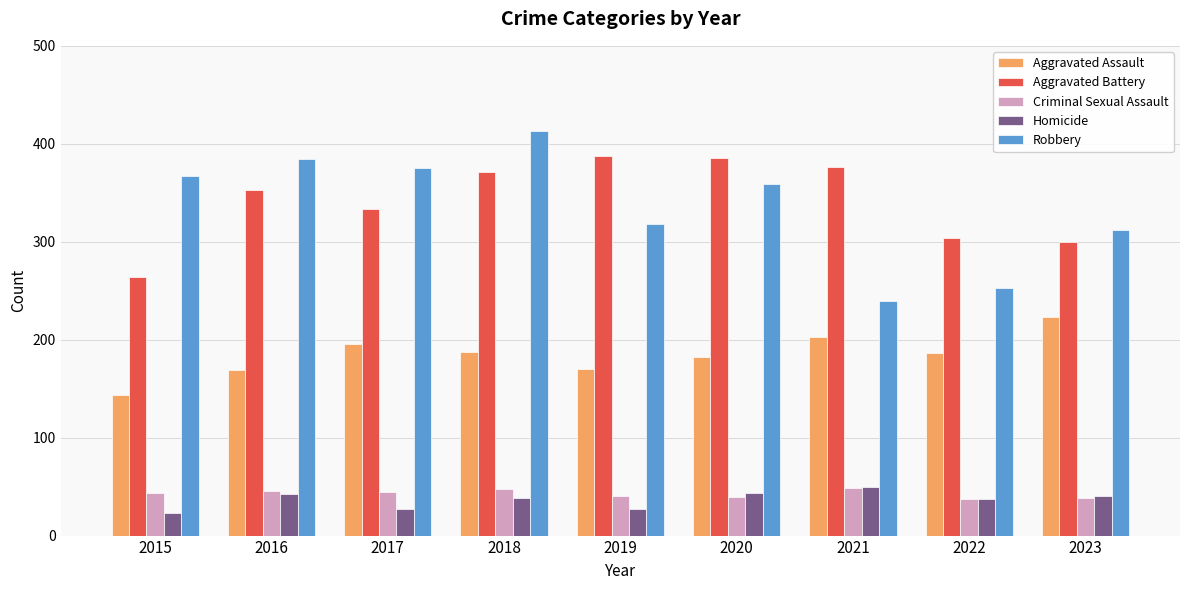

At which label does Homicide first exceed 38?

2016